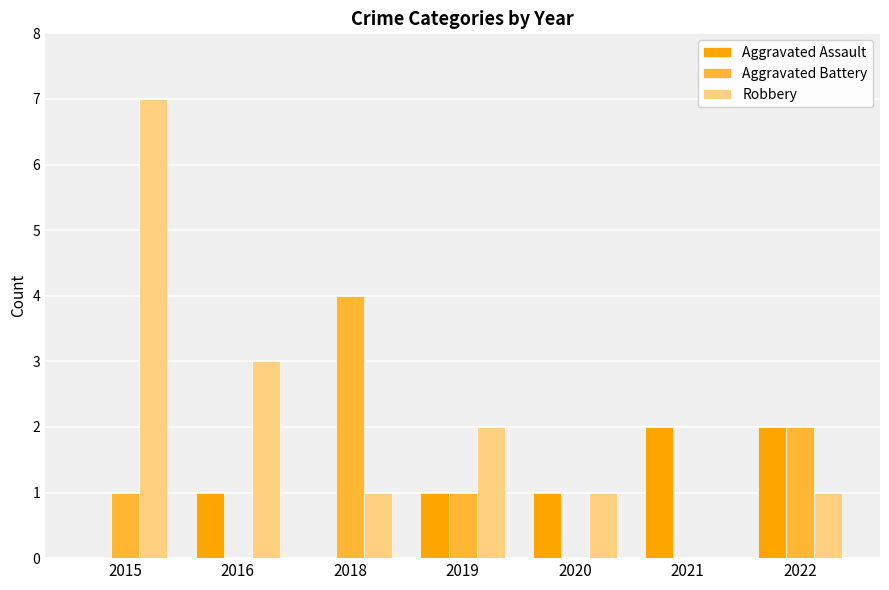

Does the chart contain stacked bars?

No